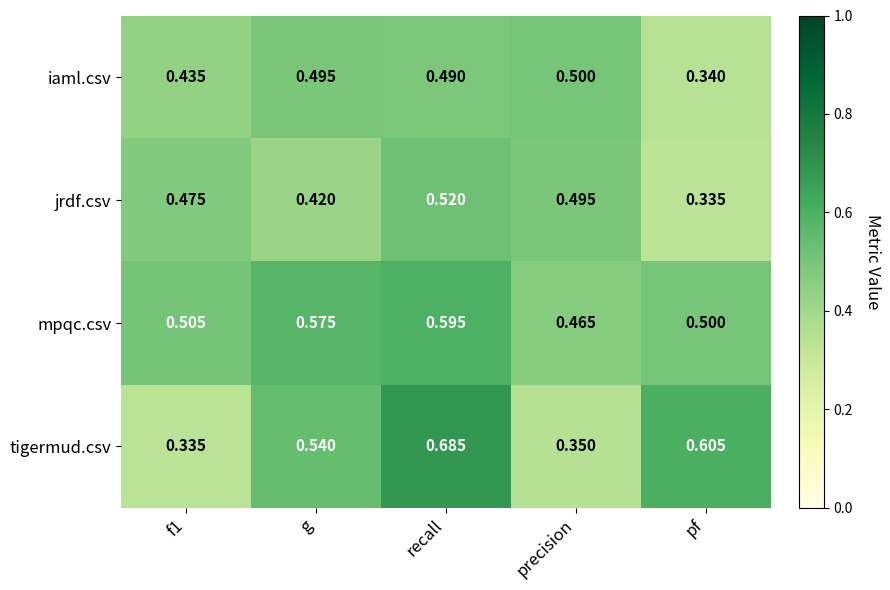

Rank the series at pf from highest to lowest value.

tigermud.csv, mpqc.csv, iaml.csv, jrdf.csv